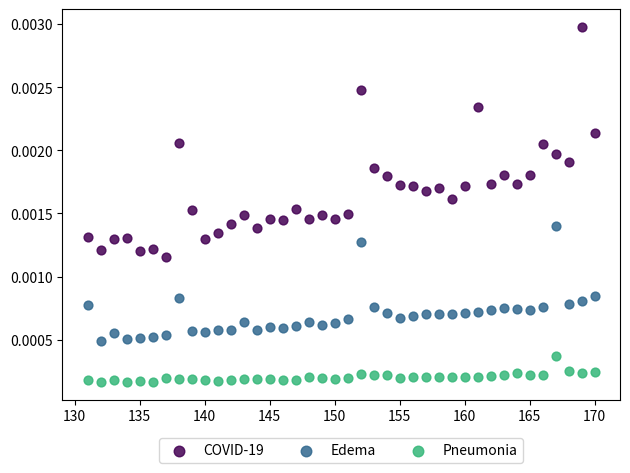

Which series has the largest Y range (max minus min)?

COVID-19